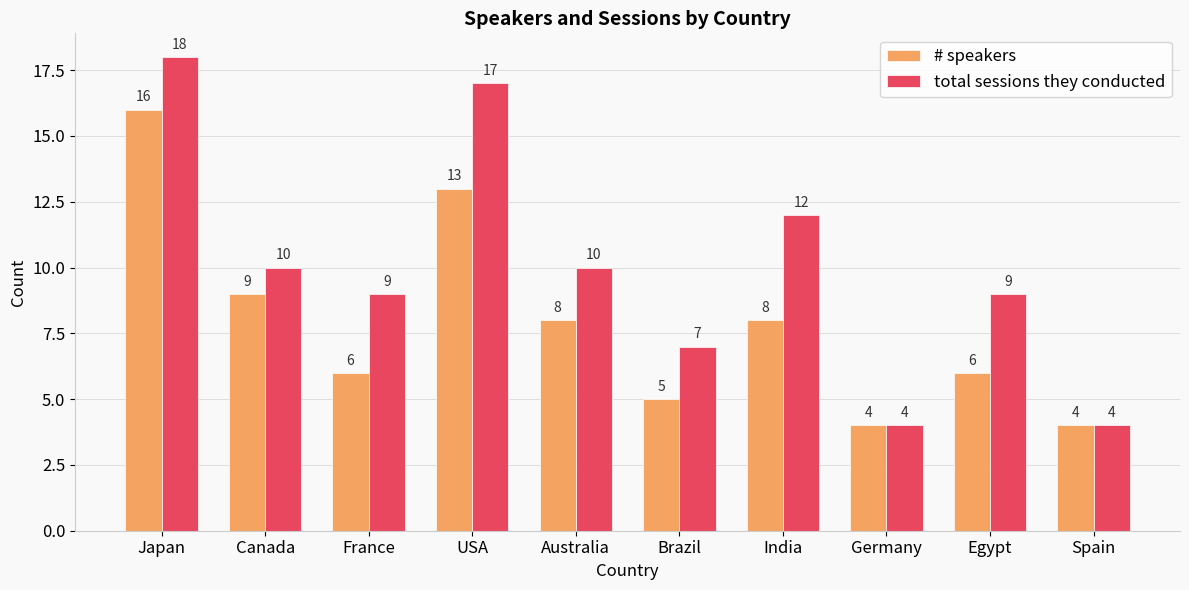

At which label does # speakers reach its peak?

Japan